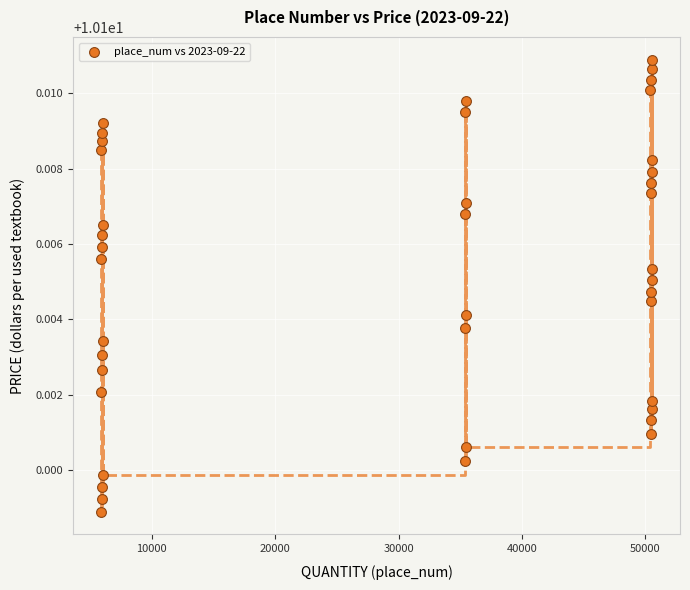

What is the range of X values (max minus min)?

44678.0